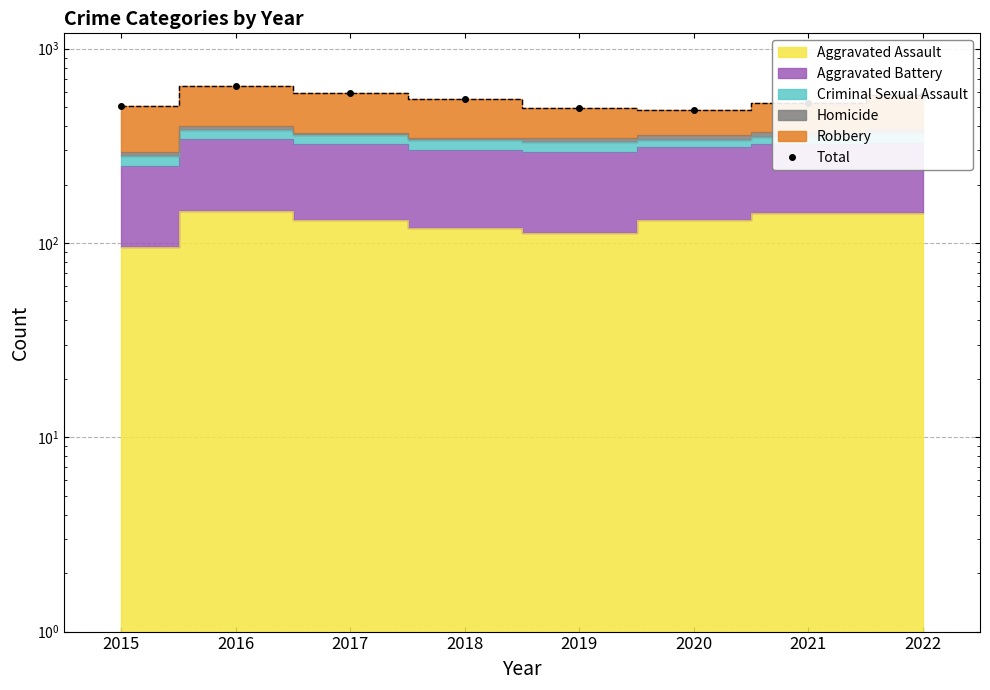

What is the difference between the maximum and minimum values?

161